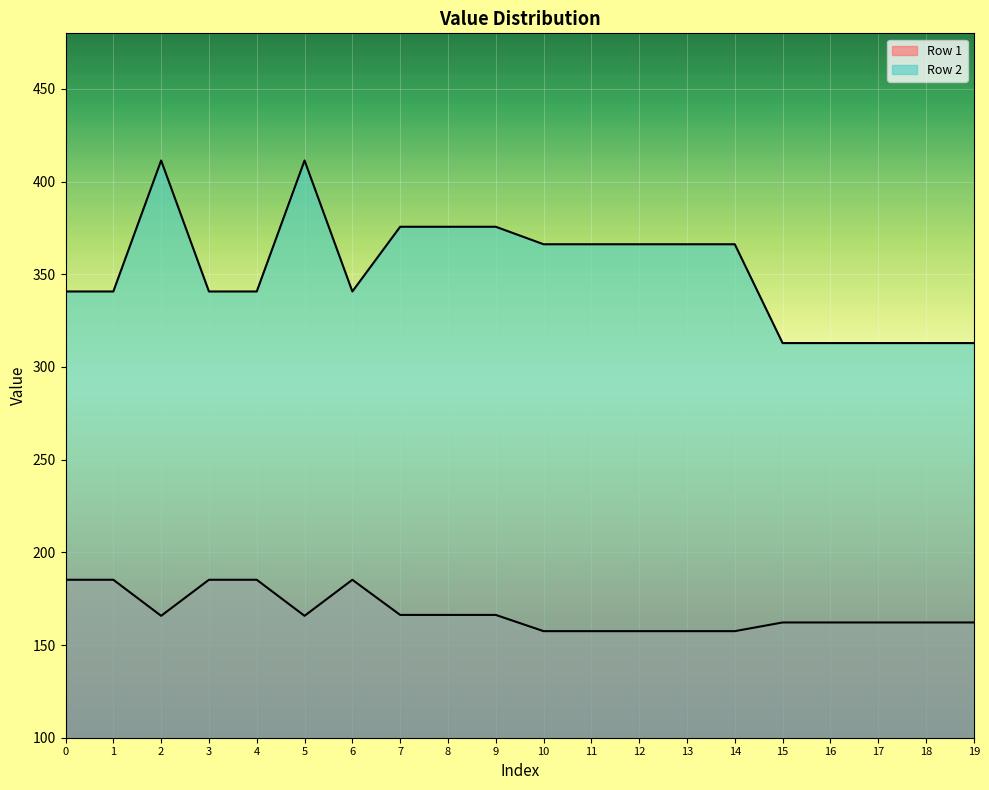

How many data points in Row 1 are above 165?

10